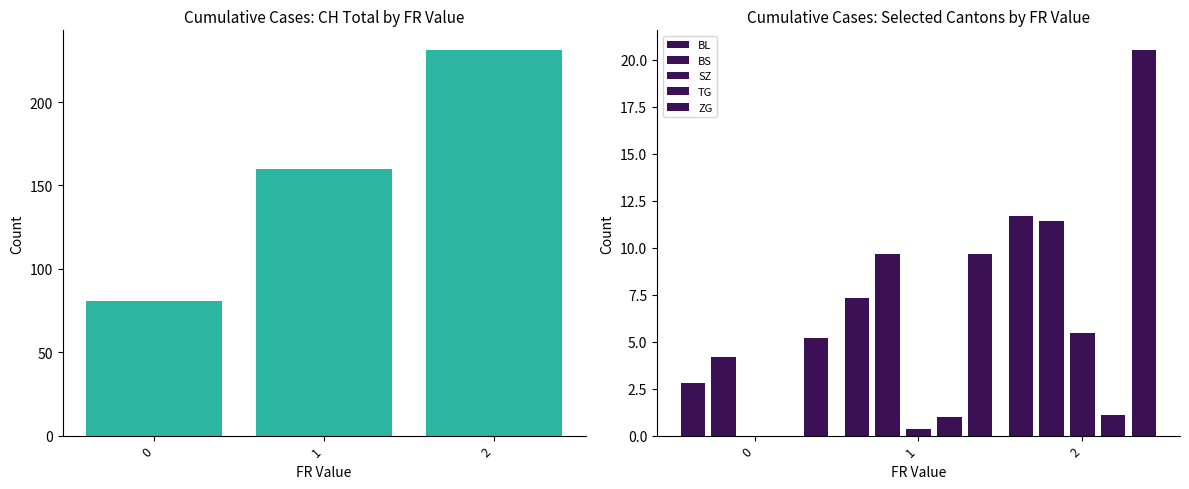

How many distinct data groups are displayed?

6